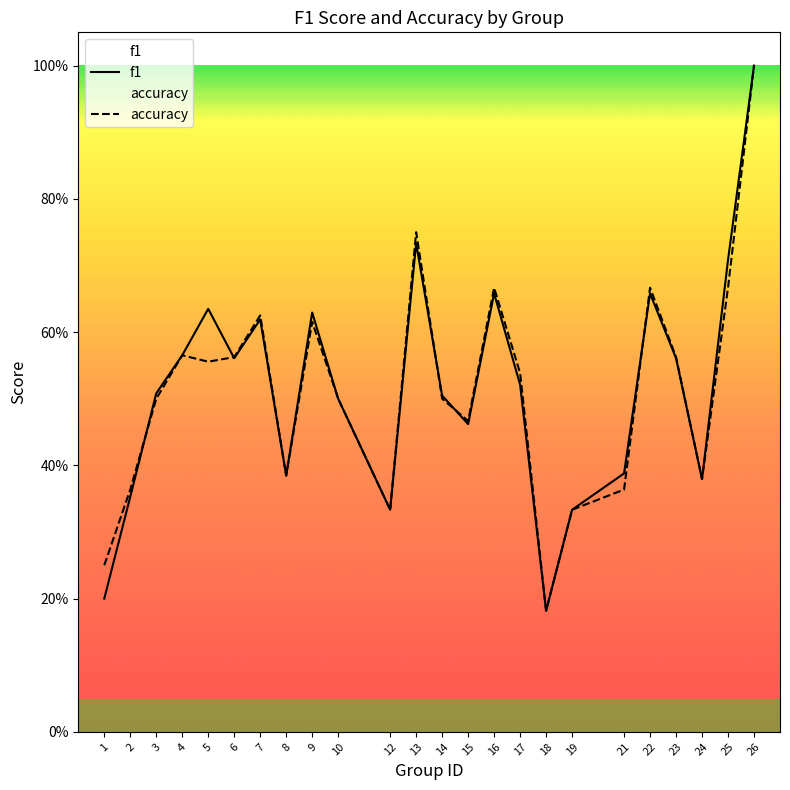

At which category does f1 reach its first local valley?

6